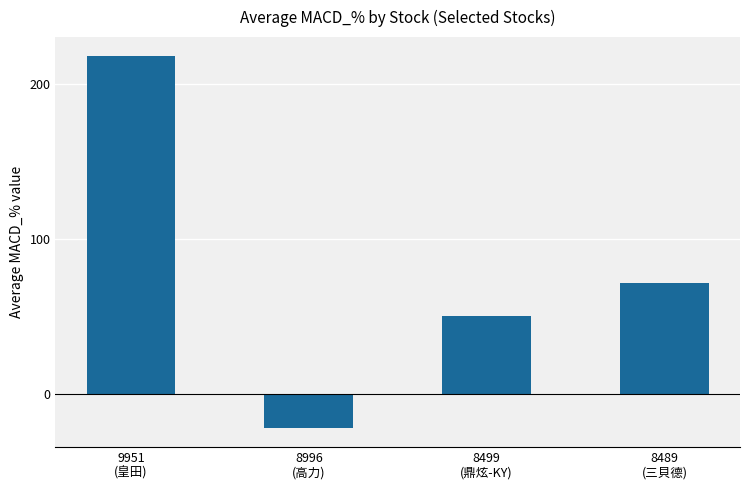

What is the difference between the values at 8499
(鼎炫-KY) and 8489
(三貝德)?

21.3